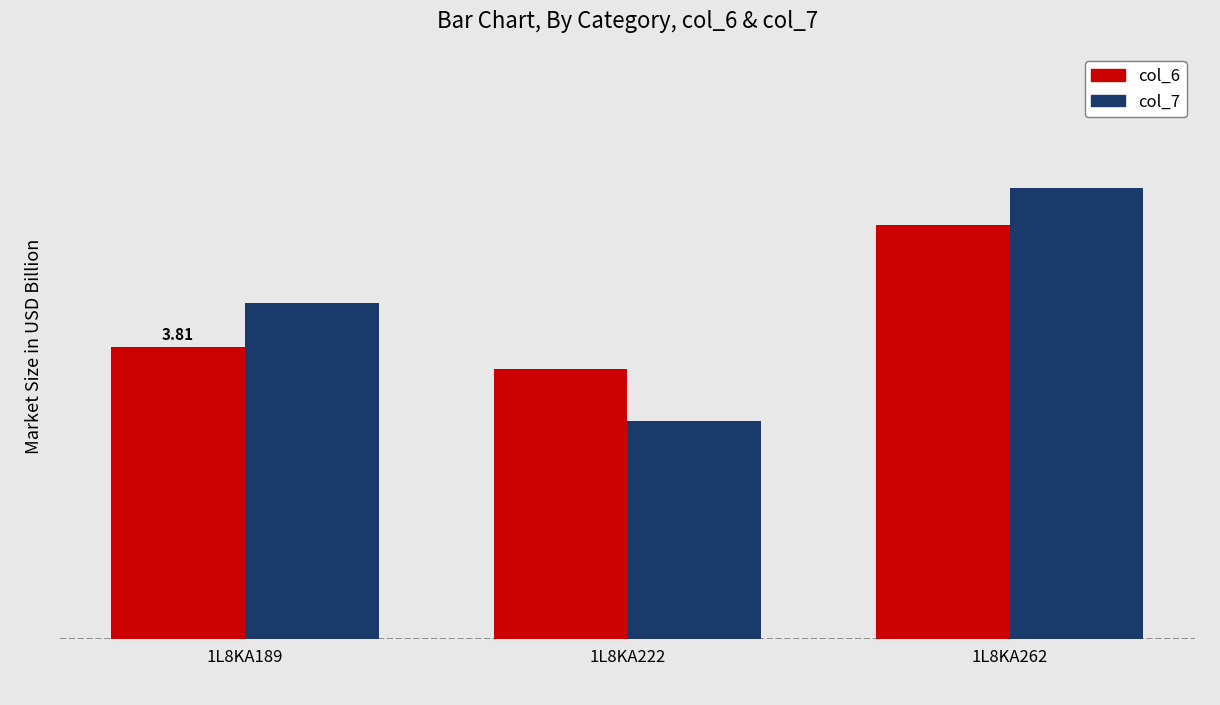

Rank the categories by col_6 value from lowest to highest.

1L8KA222, 1L8KA189, 1L8KA262